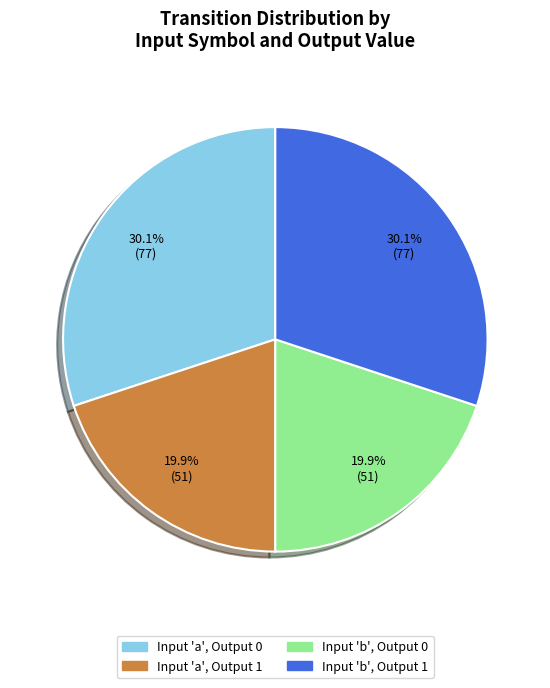

Does any single category account for the majority?

No